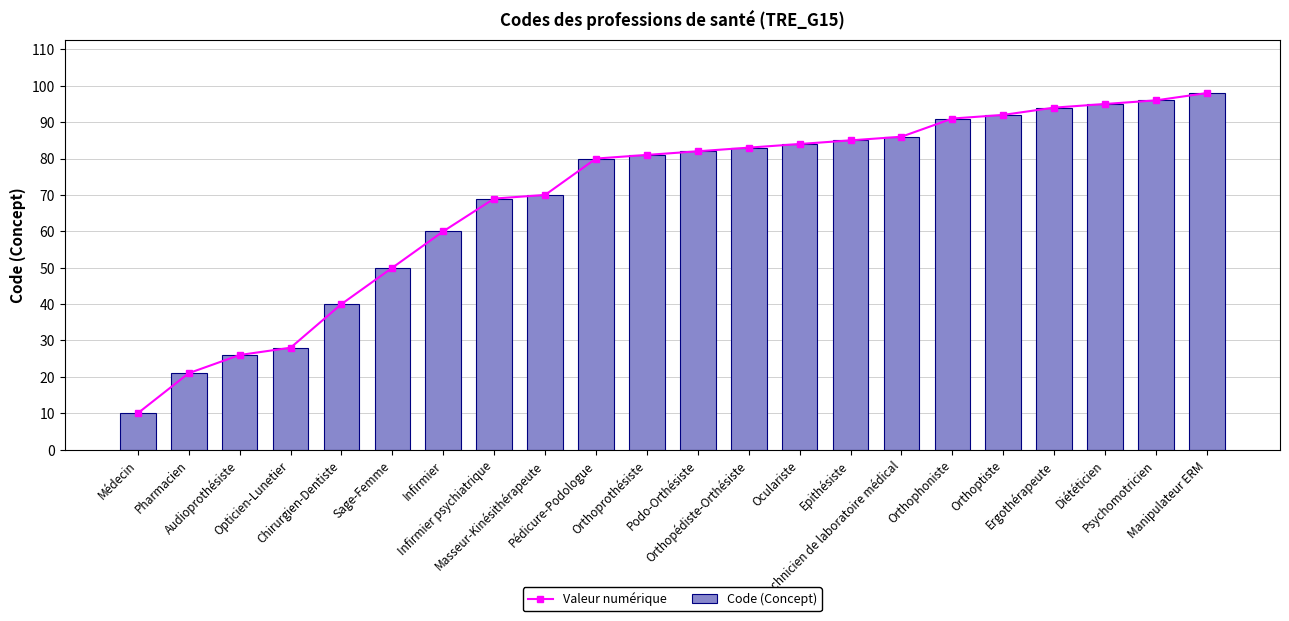

What are all the series names shown in the legend?

Valeur numérique, Code (Concept)